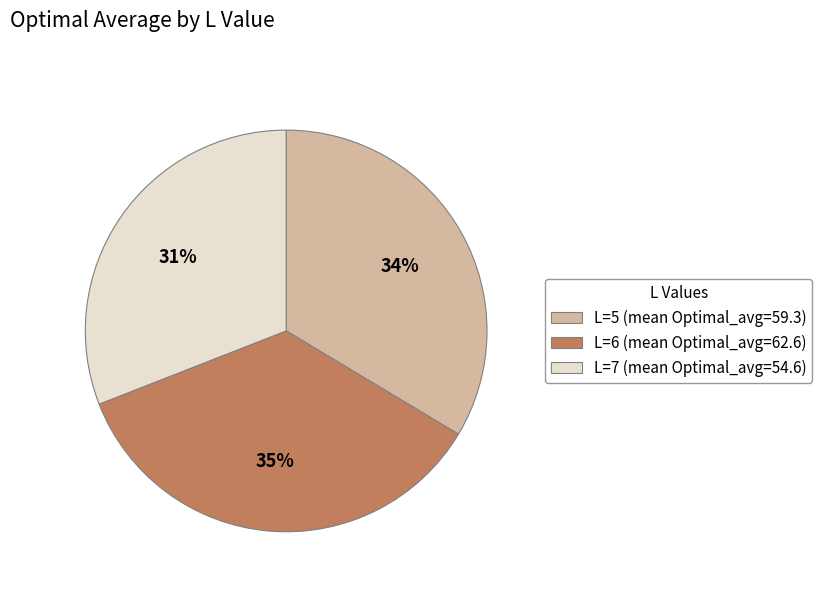

To the nearest percent, what portion does L=6 (mean Optimal_avg=62.6) represent?

35%